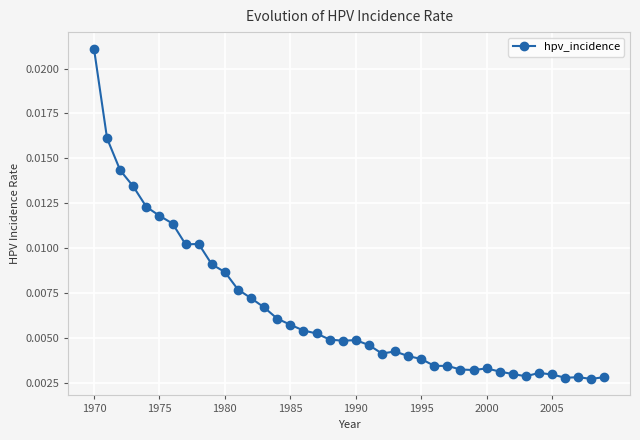

True or false: the data has more than 0 interior local peaks.

True